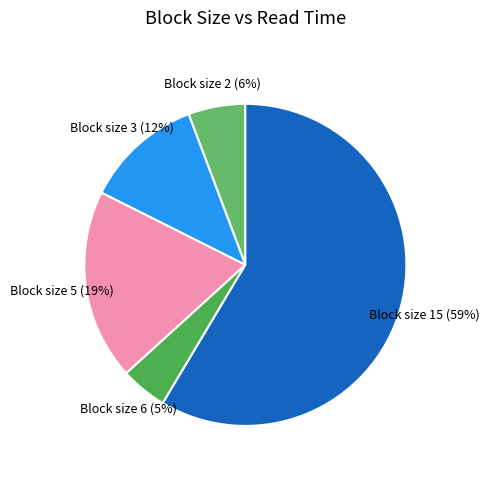

True or false: Block size 15 accounts for 59% of the total.

True